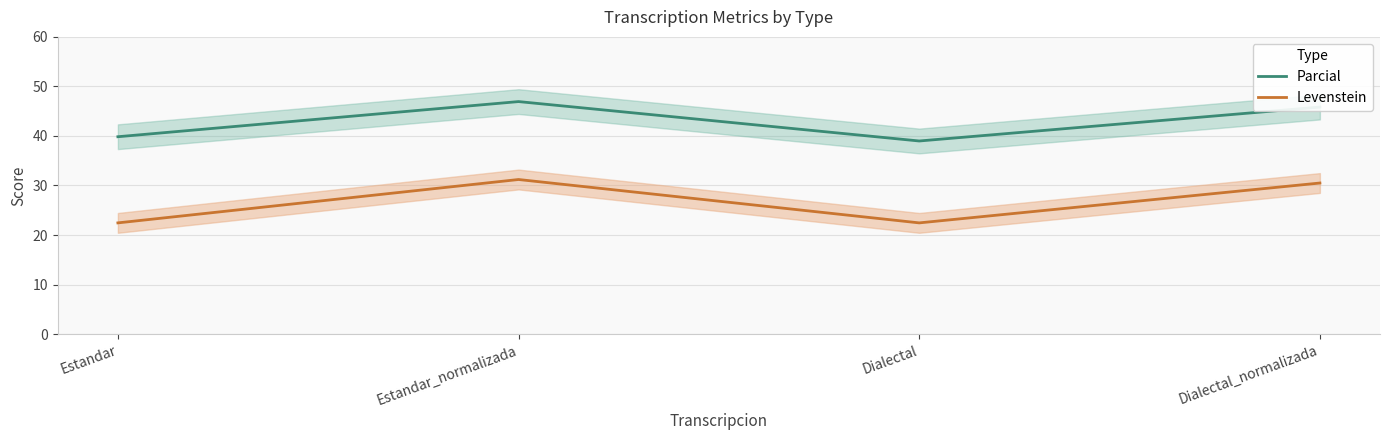

Which series has the largest total across all categories?

Parcial